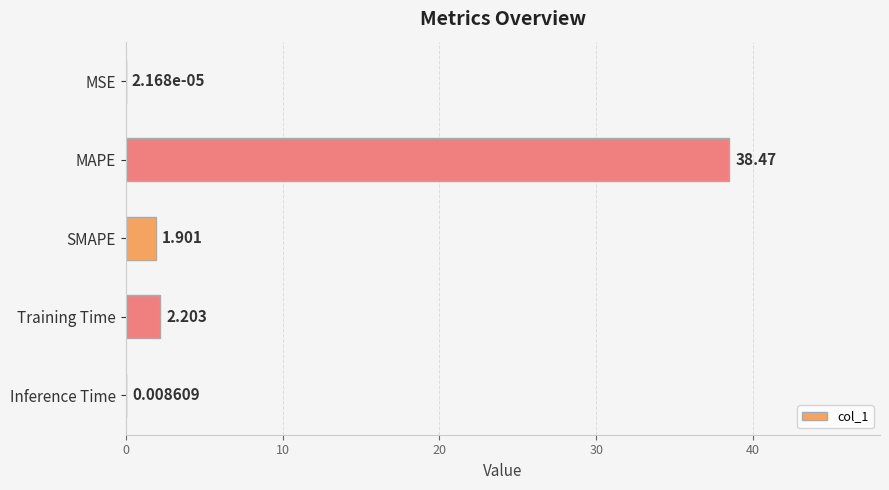

How many data points does each series have?

5